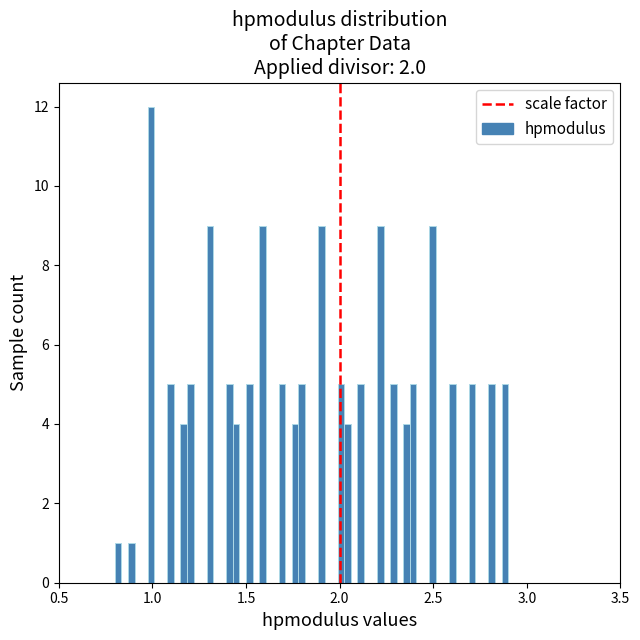

Around what value on the x-axis is the tallest bar? Give the approximate position of its centre, as read against the axis.

1.00